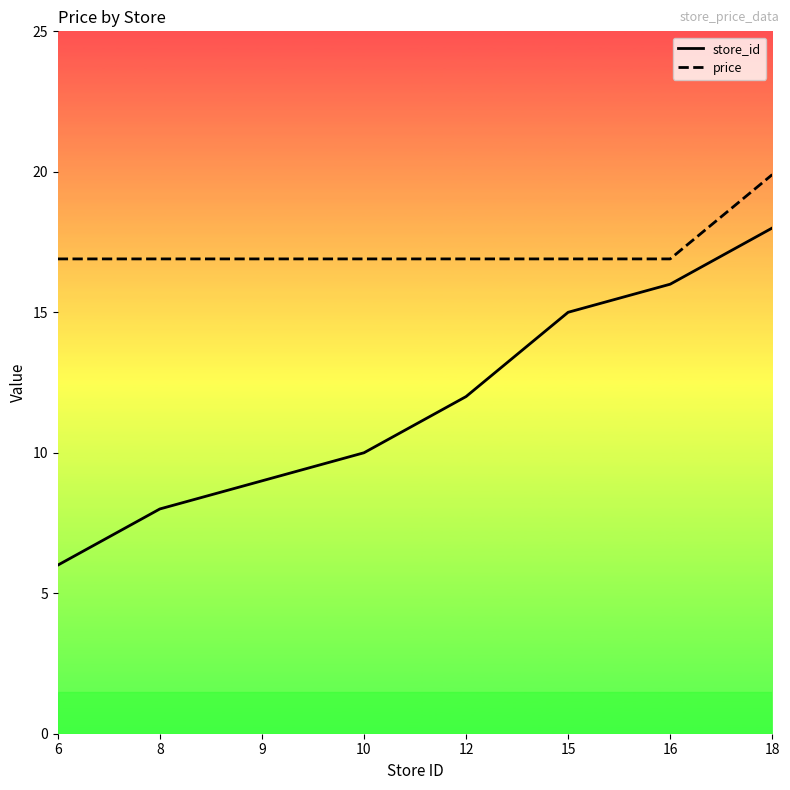

Rank the series by their average value, from lowest to highest.

store_id, price